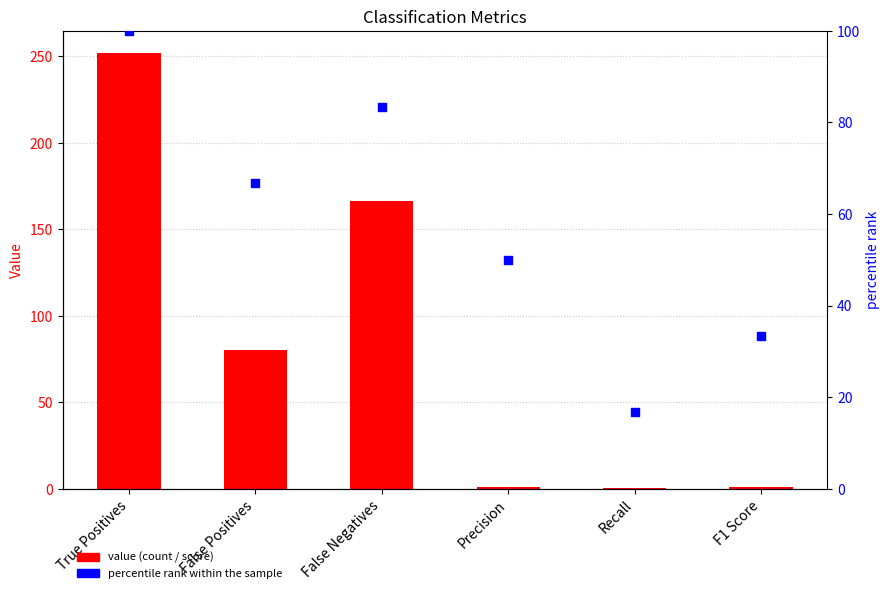

Which series has the widest spread of Y values?

Value